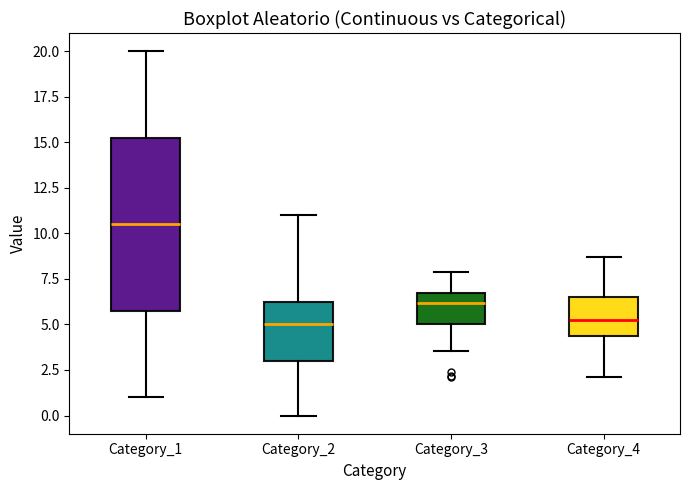

Reading left to right, transcribe this box plot: for each box, give where its median line is, the range the box spans, and where its two whiskers end, as read against the y-axis. The values are not printed on the chart, so give them approximately, as read against the axis.

Category_1: median 10.5, box 6.0 to 15.5, whiskers 1.0 to 20.0
Category_2: median 5.0, box 3.0 to 6.5, whiskers 0.0 to 11.0
Category_3: median 6.0, box 5.0 to 6.5, whiskers 3.5 to 8.0
Category_4: median 5.0, box 4.5 to 6.5, whiskers 2.0 to 8.5